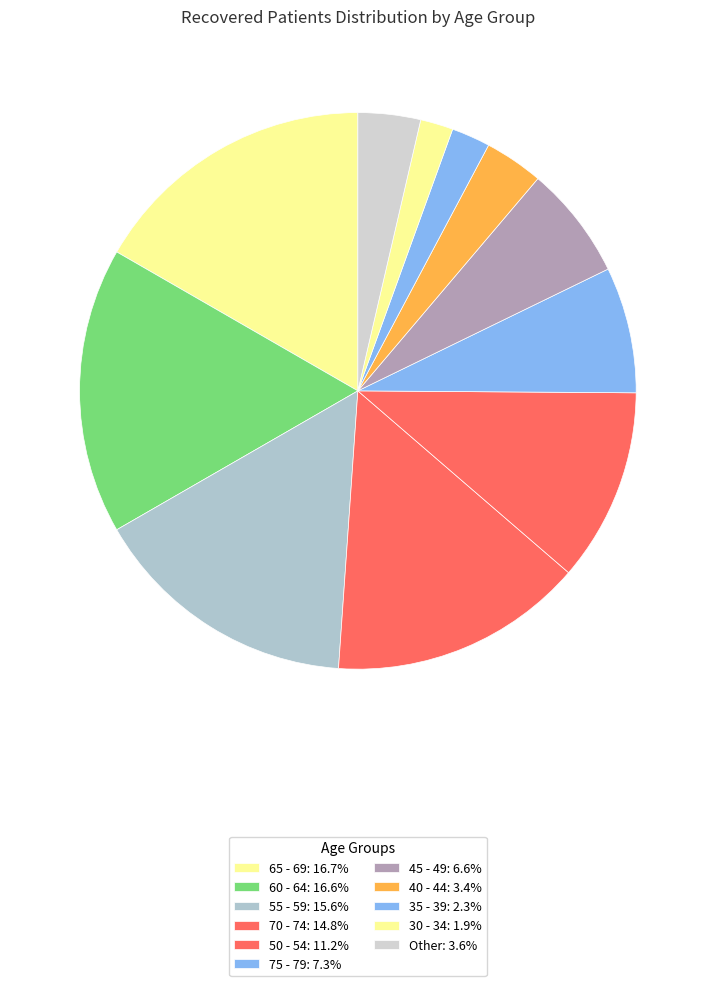

Is there any slice that represents more than half of the pie?

No